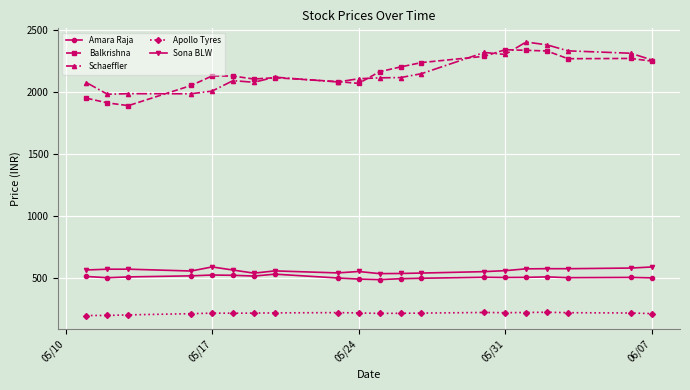

What is the value of the Sona BLW point at the 13th from the left?

538.0